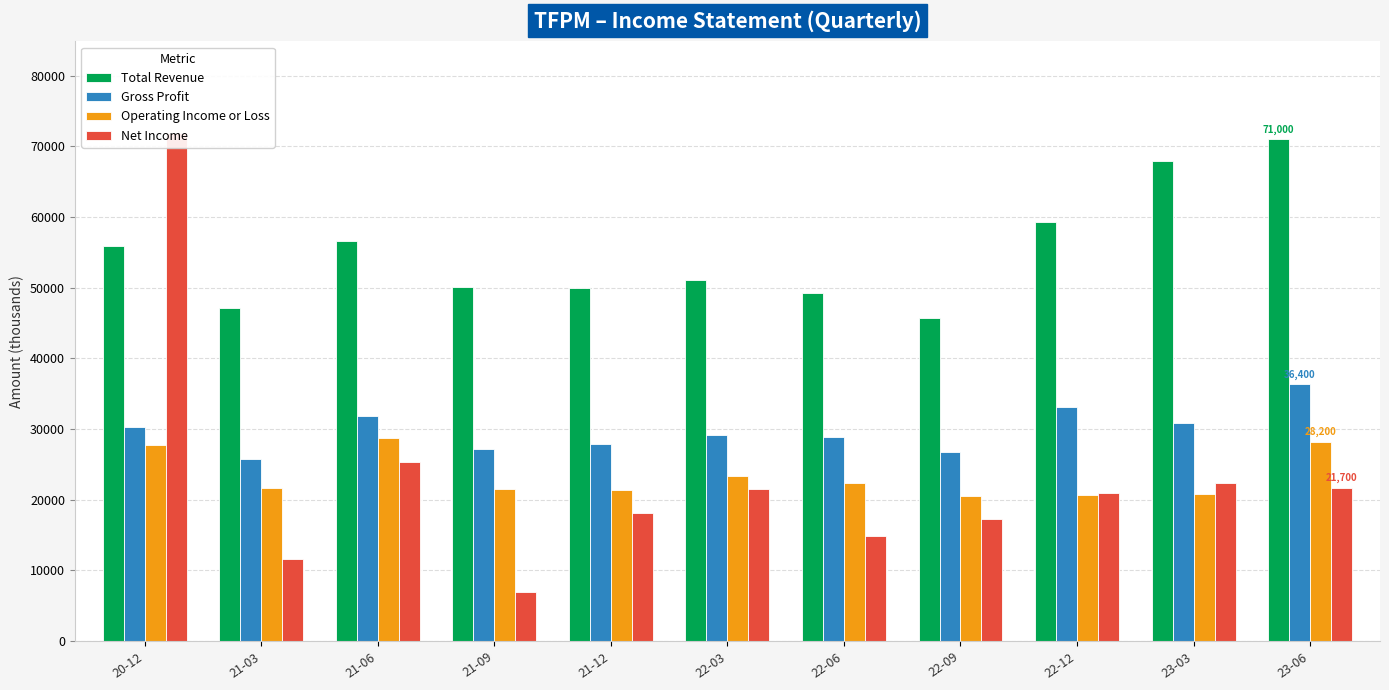

At which label does Gross Profit first exceed 29200?

20-12